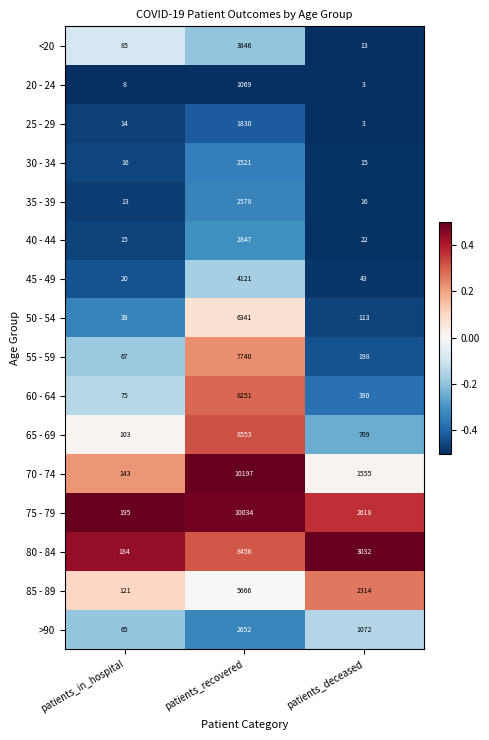

Which series has the largest total across all categories?

75 - 79